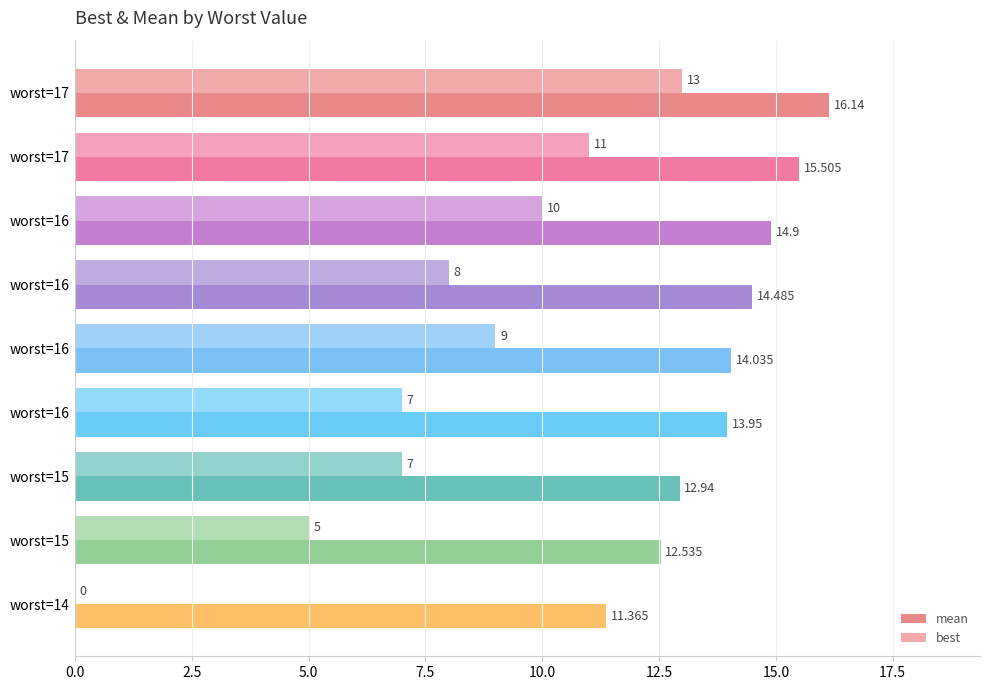

At how many categories does at least one series exceed 6?

9